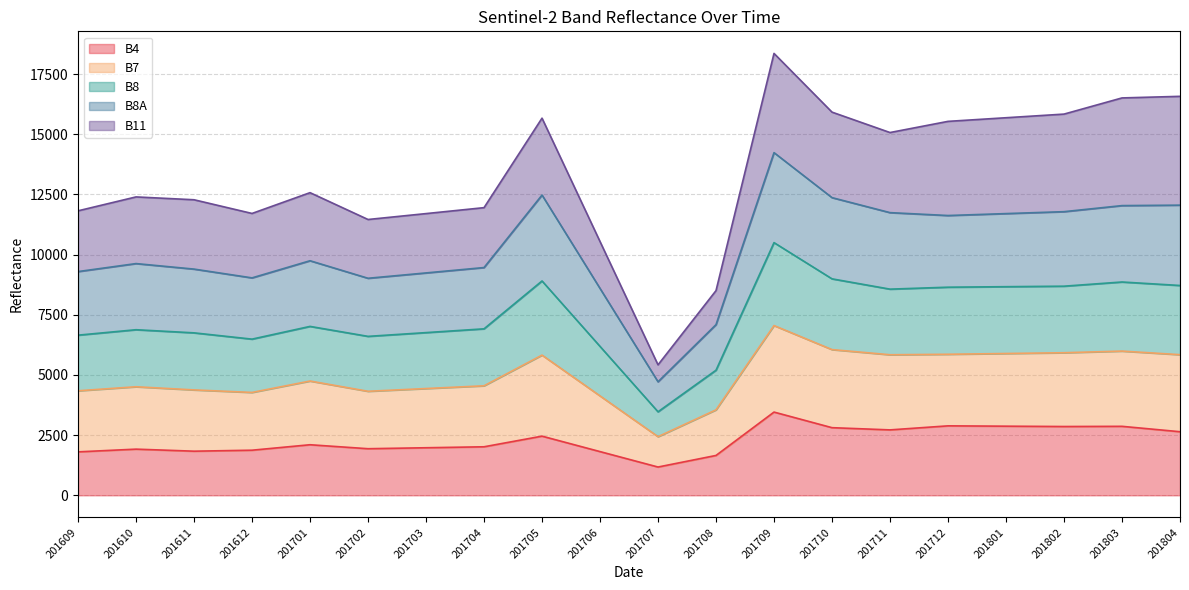

Where is the first local minimum for B8?

201612